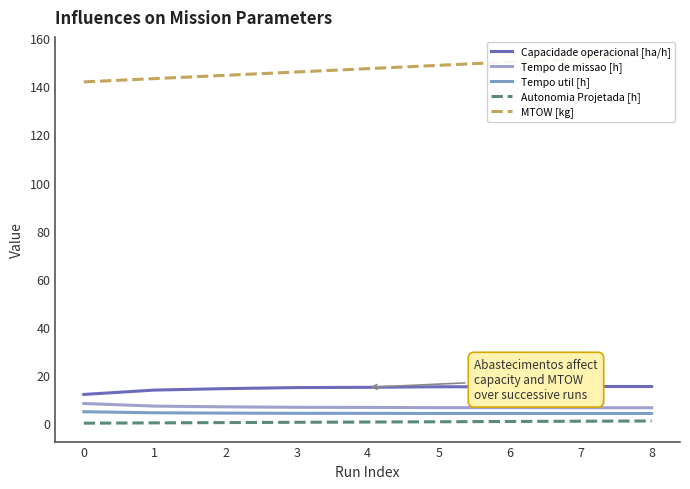

What is the difference between the highest and lowest values at 7?

150.5